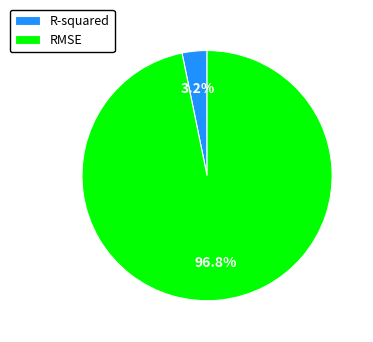

Is the sum of R-squared and RMSE greater than half?

Yes